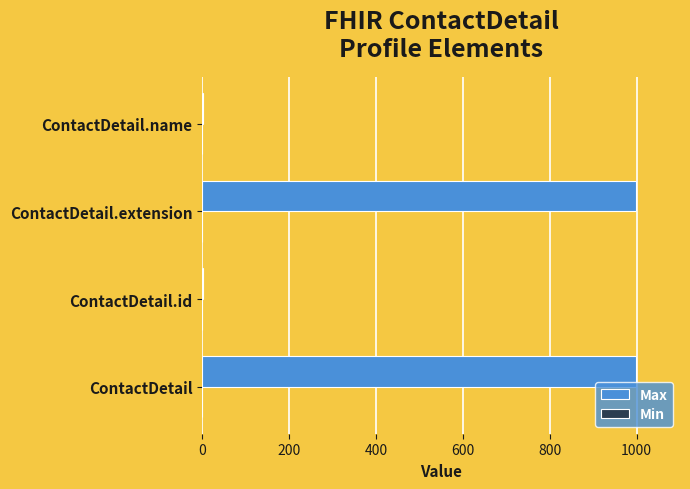

Which has a higher value, ContactDetail.name or ContactDetail?

ContactDetail